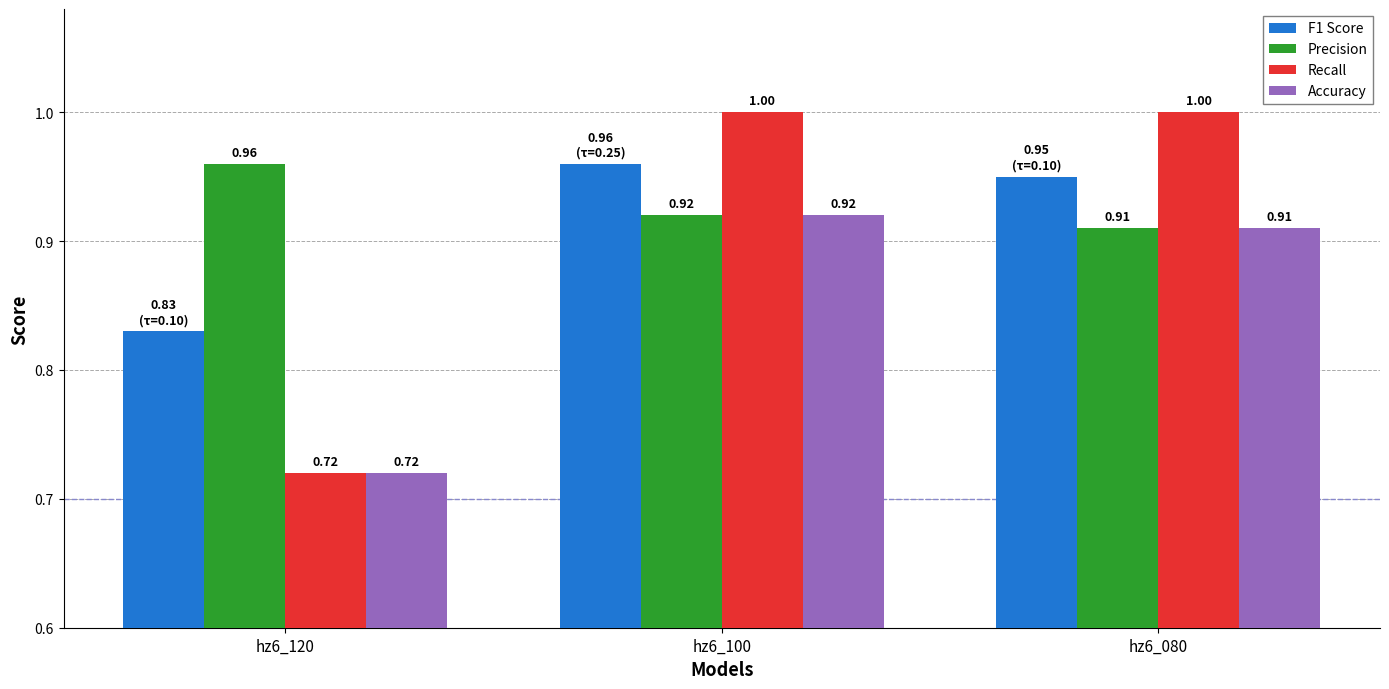

Is the value of F1 Score at hz6_100 greater than the value of Precision at hz6_100?

Yes